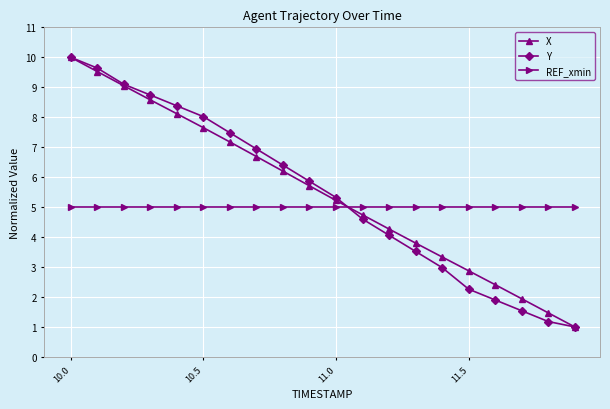

True or false: Y has more than 0 interior local peaks.

False